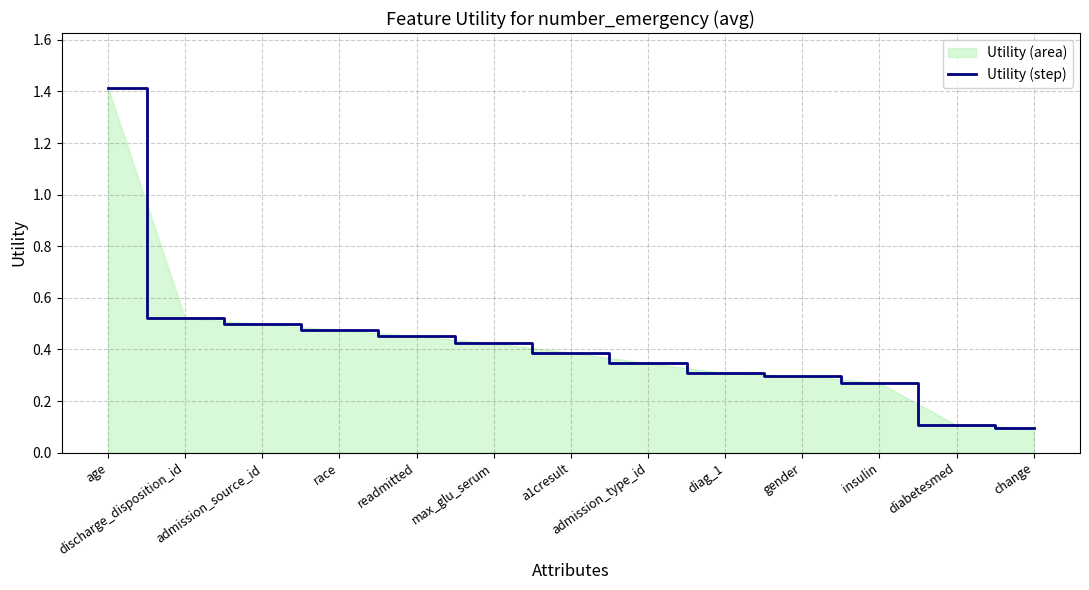

Does the chart have visible grid lines?

Yes